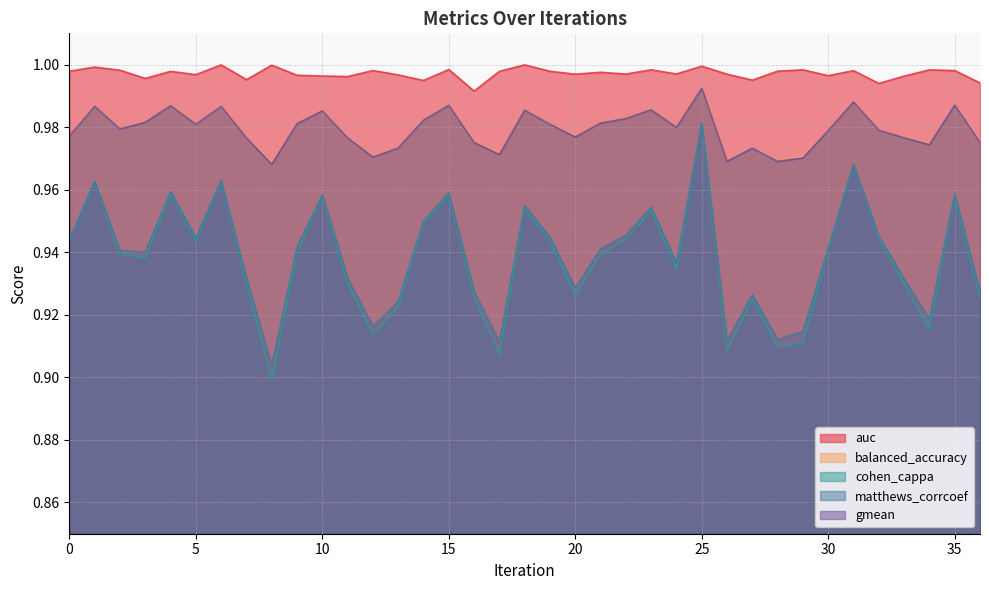

True or false: balanced_accuracy and cohen_cappa cross at least once.

False